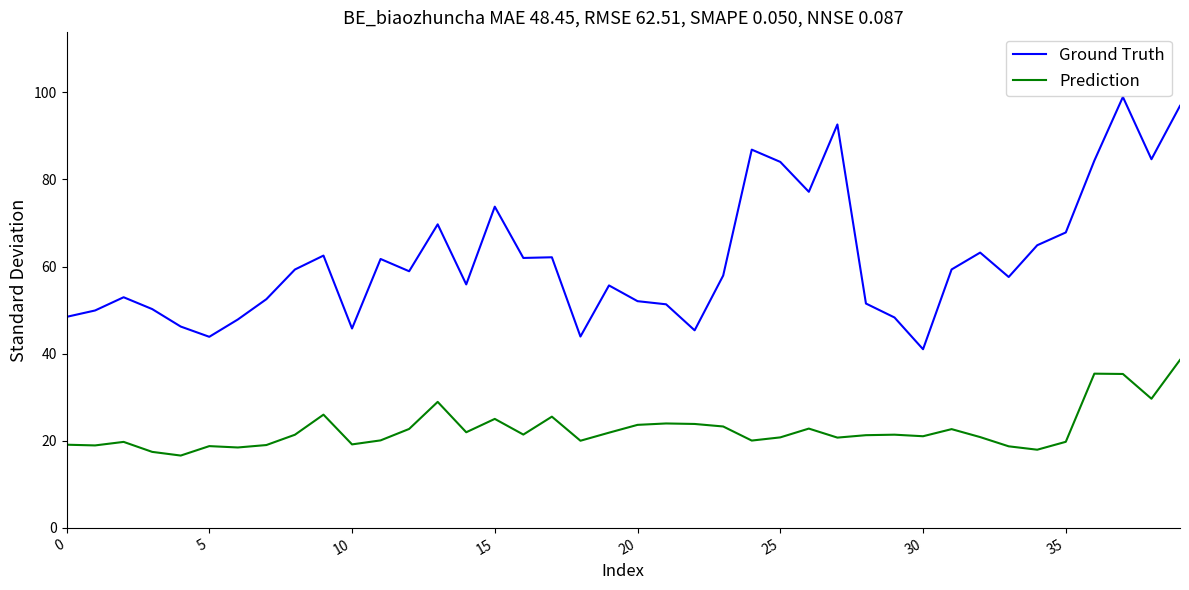

True or false: Ground Truth and Prediction cross at least once.

False